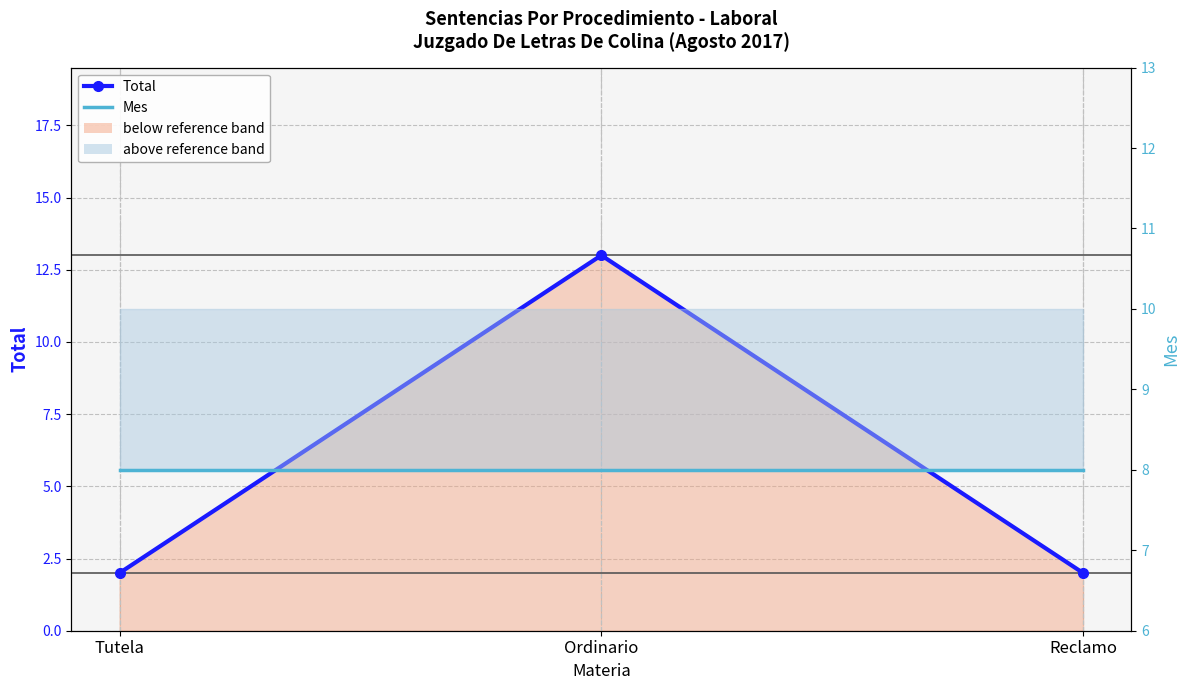

How many data points in Total are above 2?

1